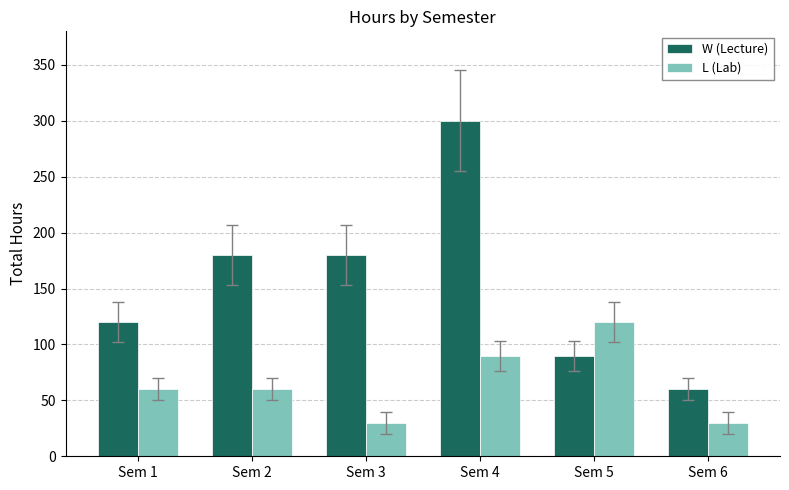

Is it true that L (Lab) equals 42 at Sem 3?

False